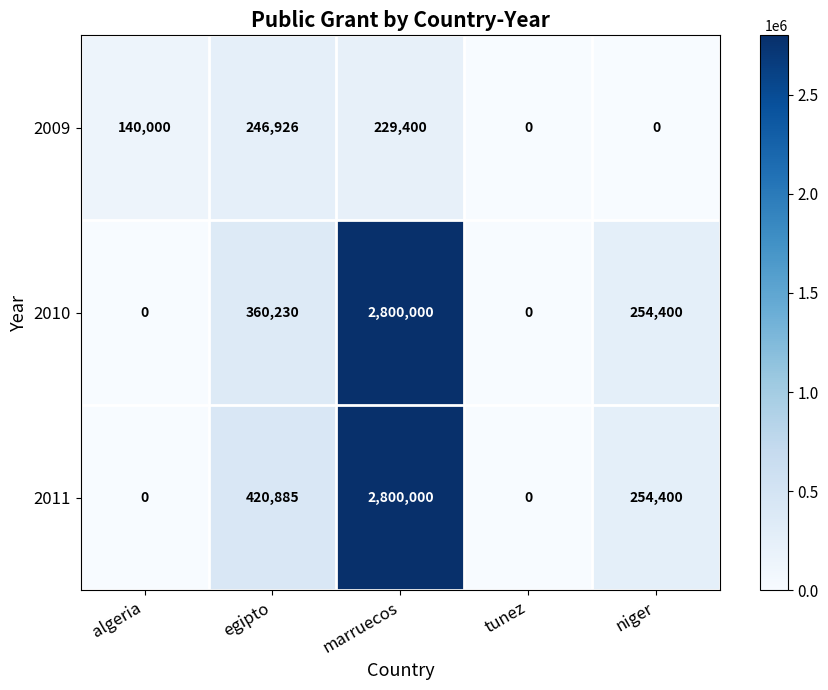

Which series changed the most between egipto and tunez?

2011